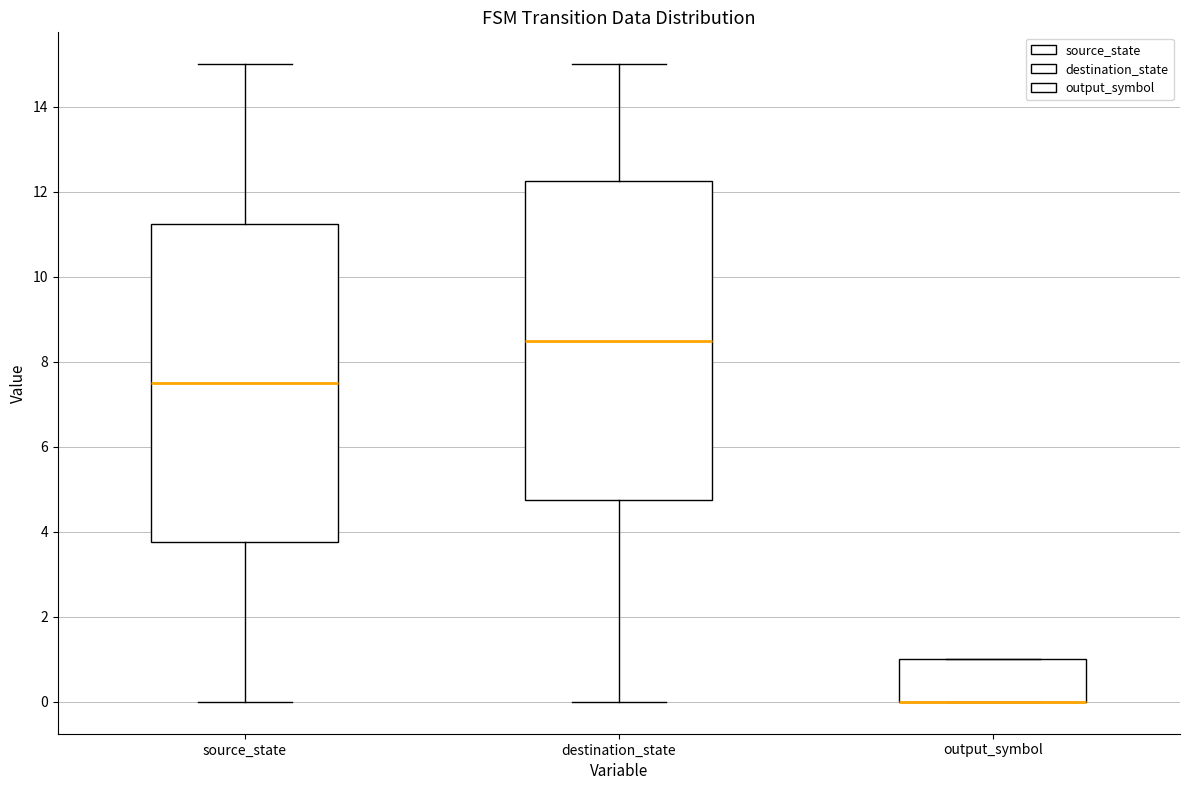

Where does the upper whisker of the box for source_state end on the y-axis? The values are not printed on the chart, so give them approximately, as read against the axis.

15.0